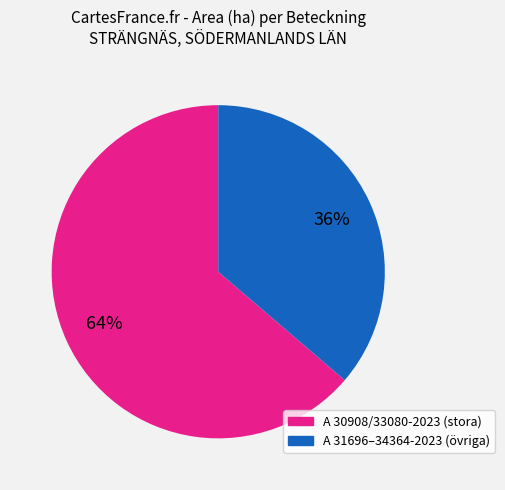

Is there a majority slice in this chart?

Yes